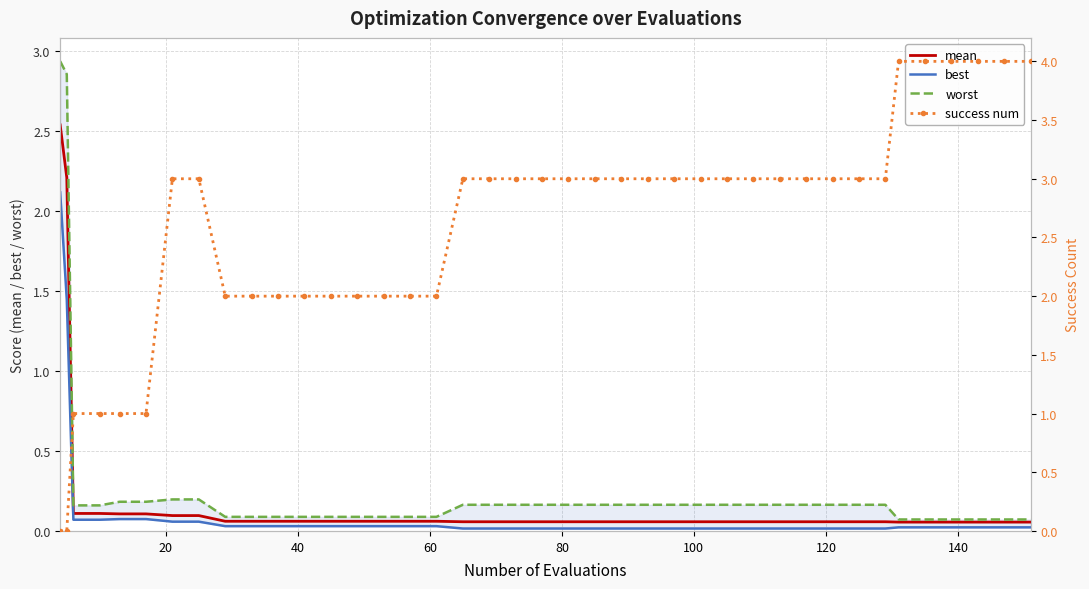

What are all the series names shown in the legend?

mean, best, worst, success num